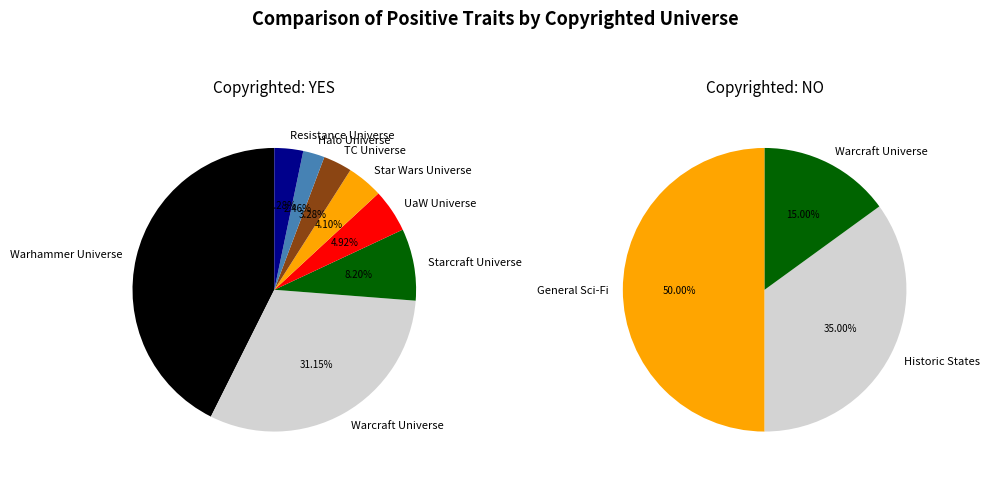

Is there a majority slice in this chart?

No